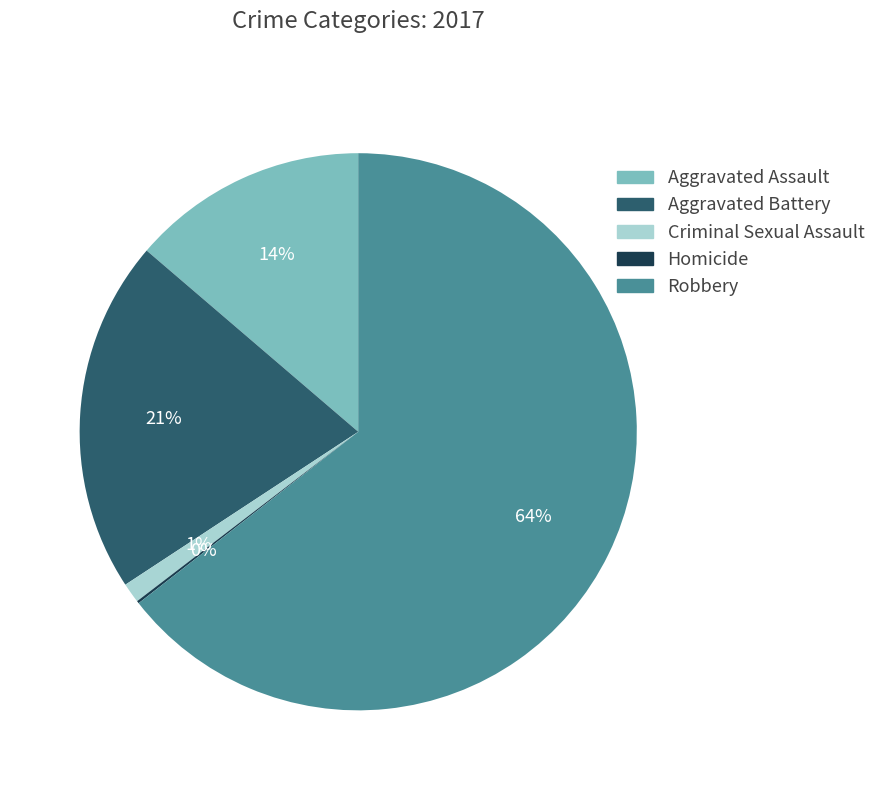

To the nearest percent, what percentage of the pie is Criminal Sexual Assault?

1%